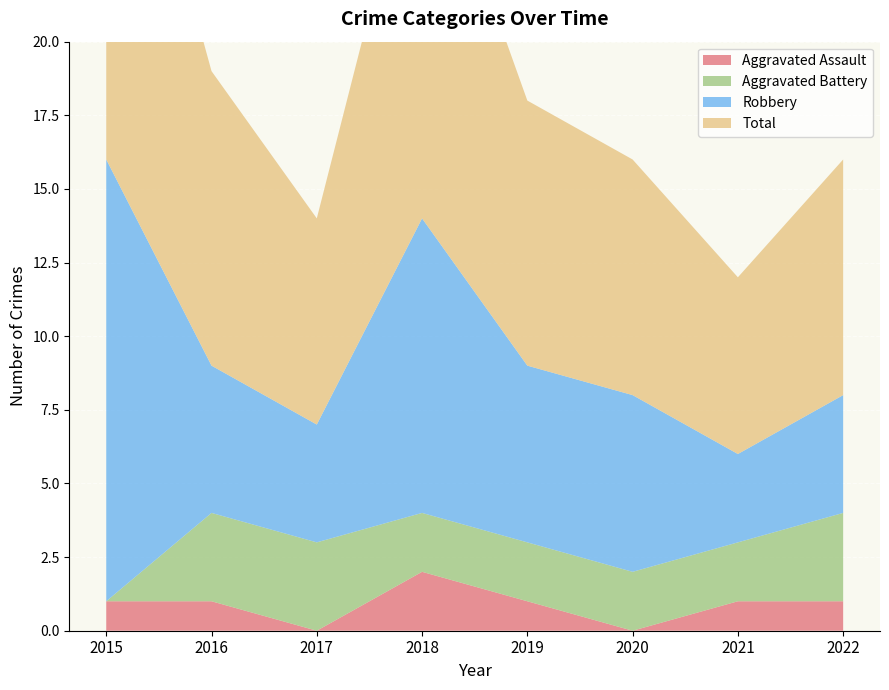

Is the value of Aggravated Assault at 2022 greater than the value of Total at 2021?

No